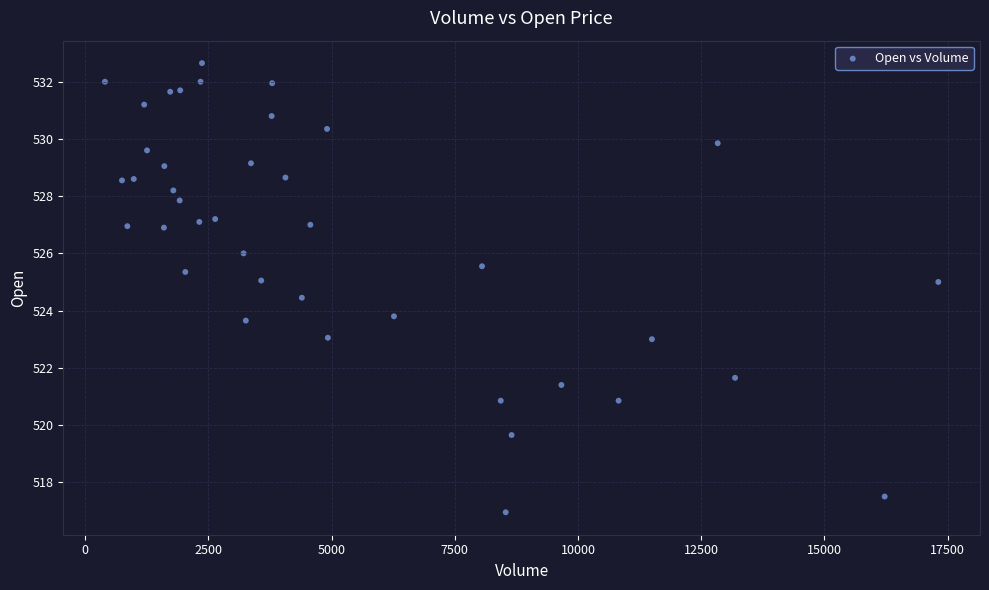

What is the range of X values (max minus min)?

16912.0